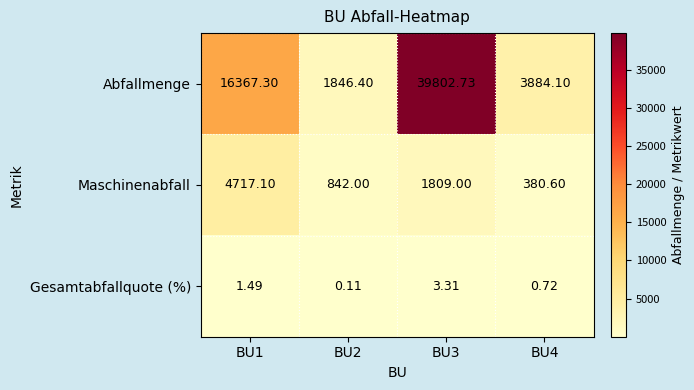

Is the value of Maschinenabfall at BU2 greater than the value of Abfallmenge at BU2?

No